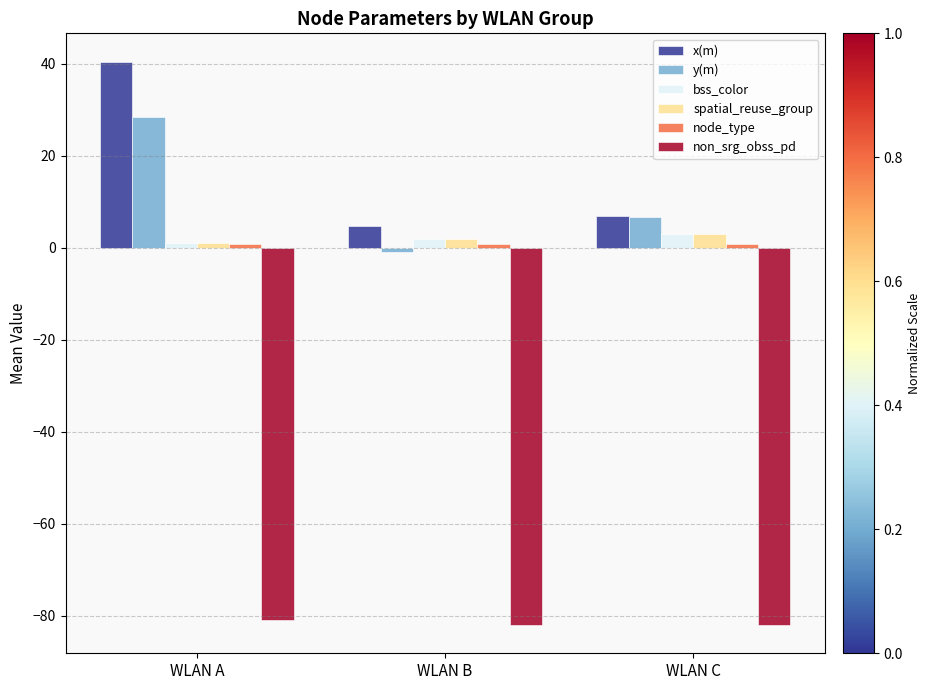

Read the y(m) value at WLAN A.

28.3